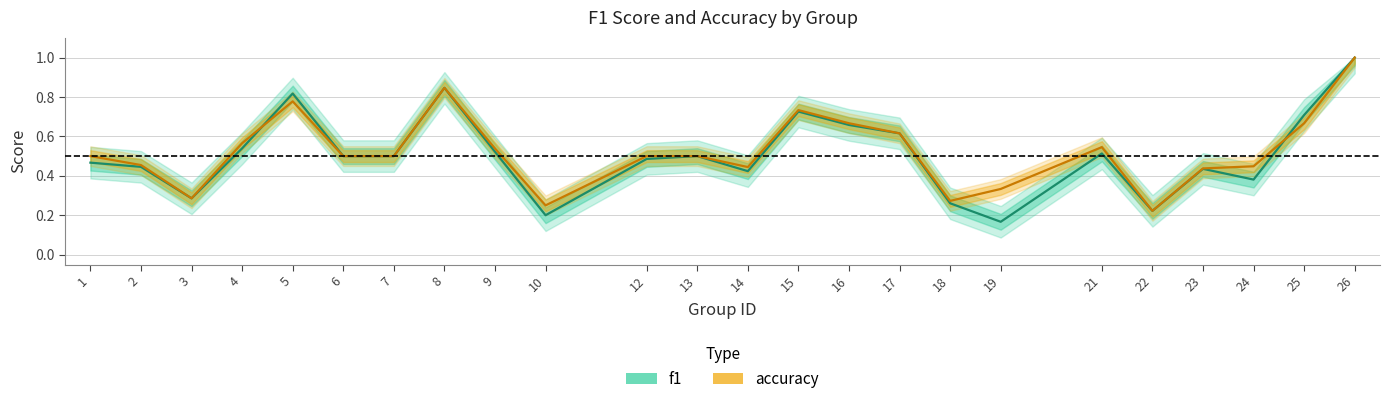

What is the average value of the accuracy series?

0.5